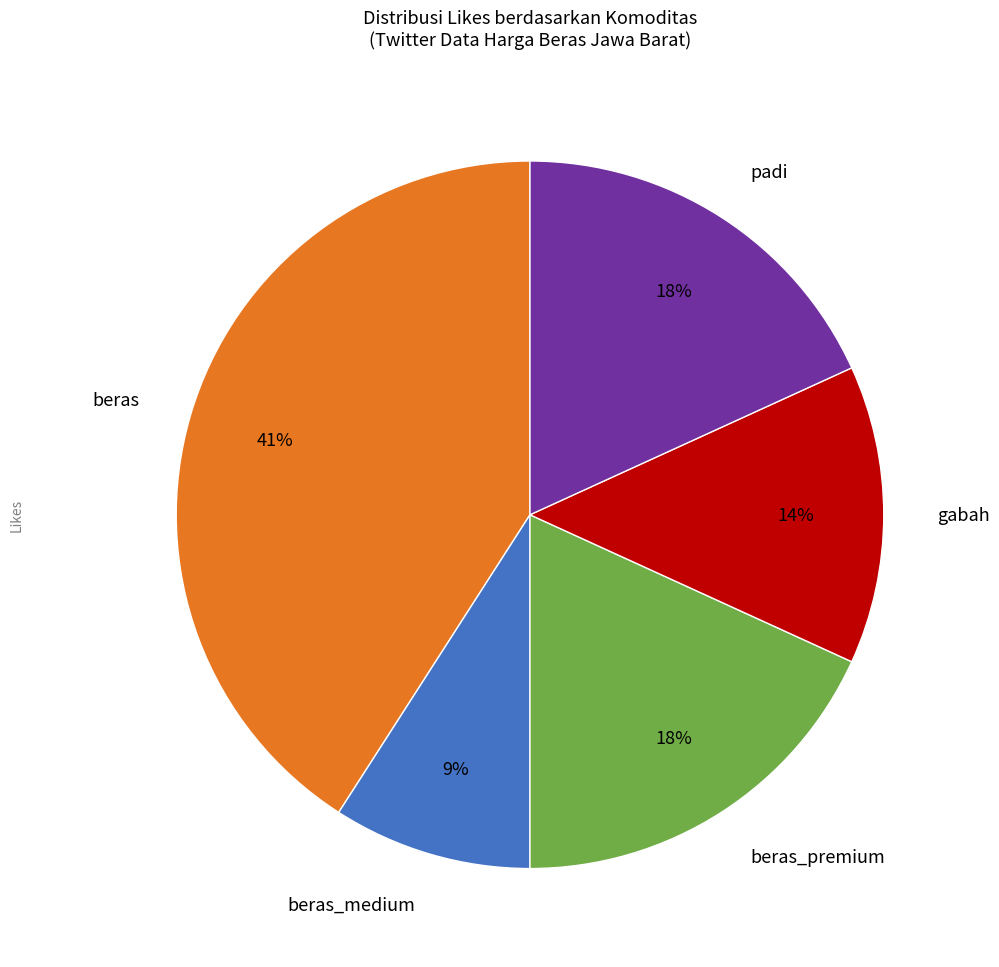

Which slice is the smallest?

beras_medium